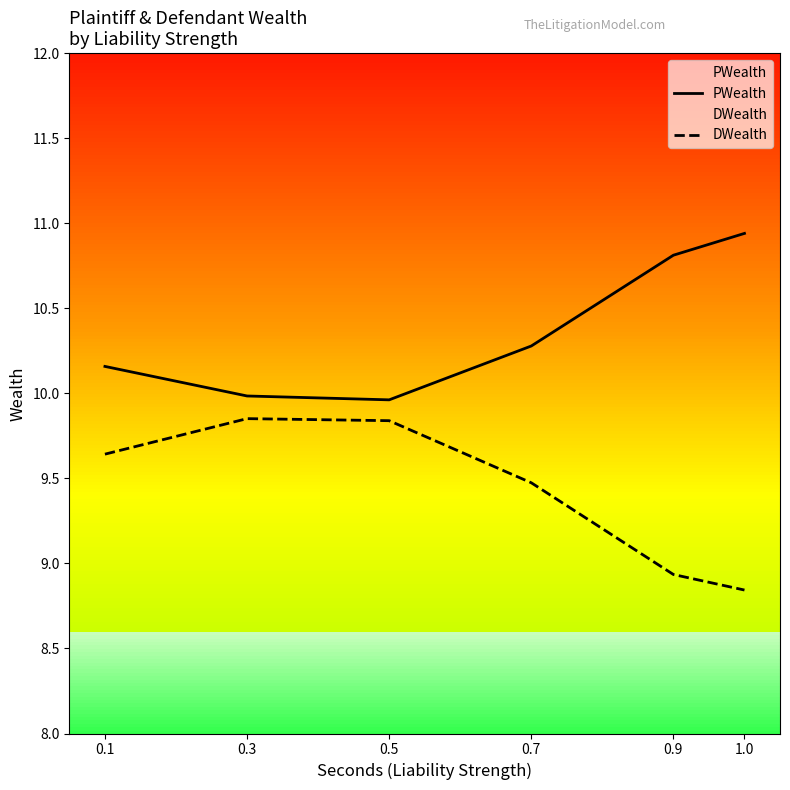

True or false: DWealth and PWealth cross at least once.

False